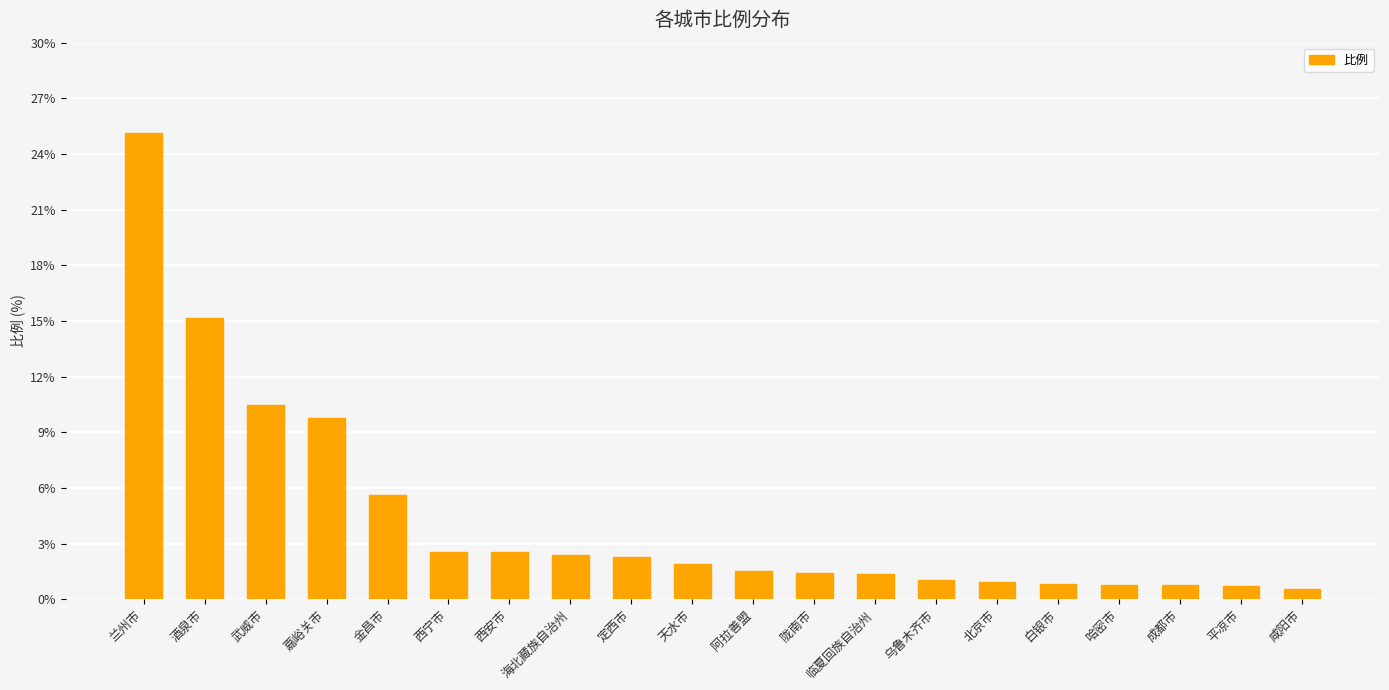

At which label does the data first exceed 1?

兰州市